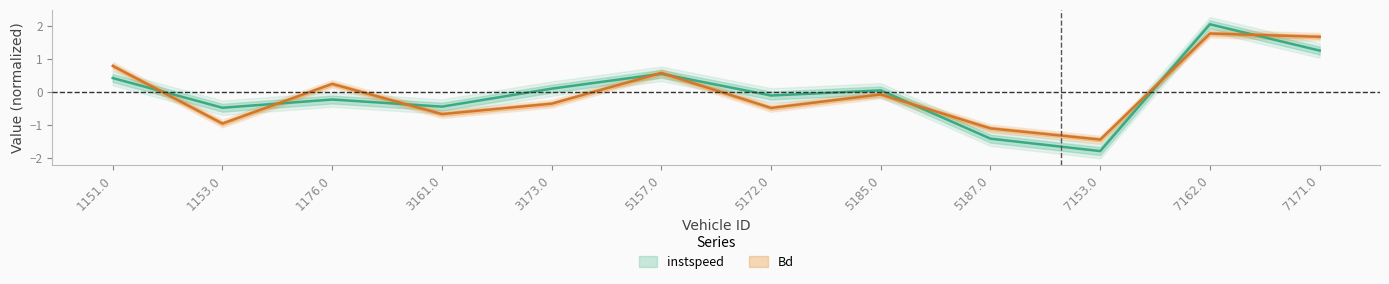

What position from the right is 5185.0?

5